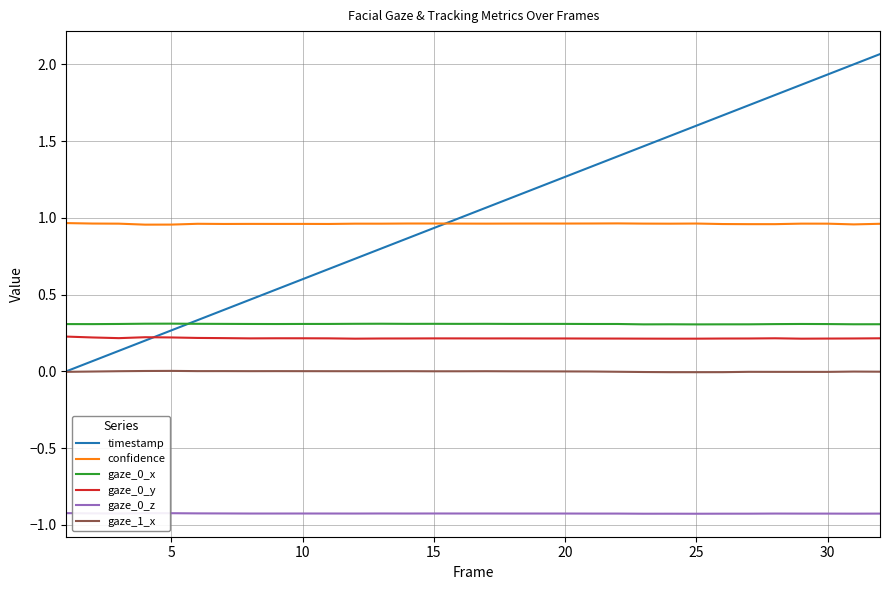

True or false: gaze_0_z and gaze_0_x intersect in this chart.

False